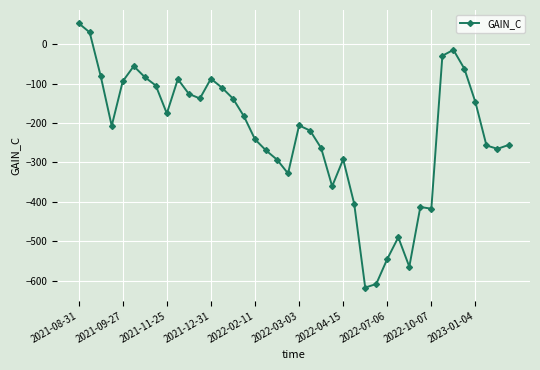

What is the value of the 2nd point from the left?

30.0